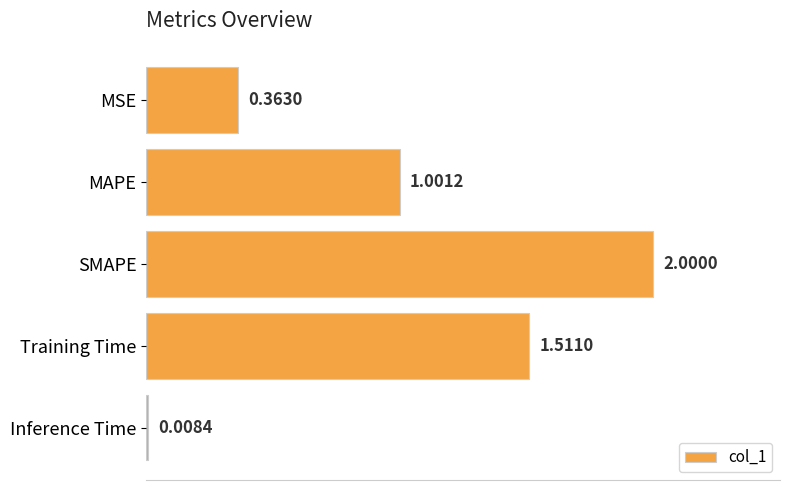

List the labels in order of value, smallest first.

Inference Time, MSE, MAPE, Training Time, SMAPE